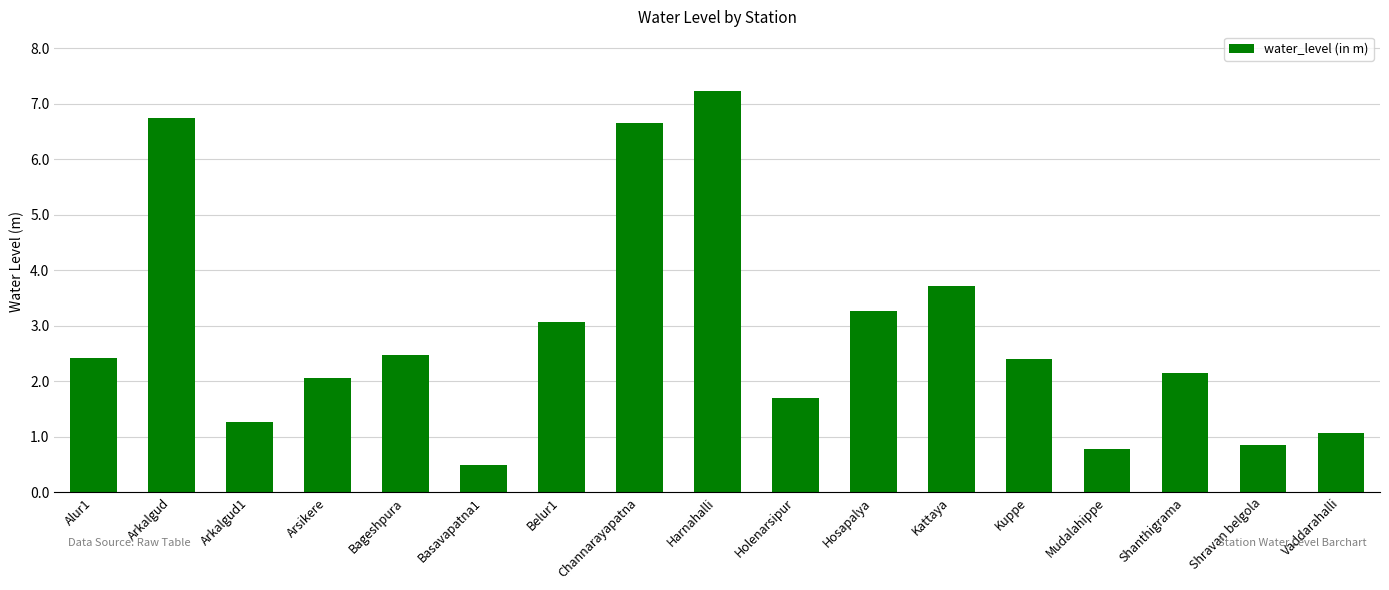

How many bars are there in total?

17